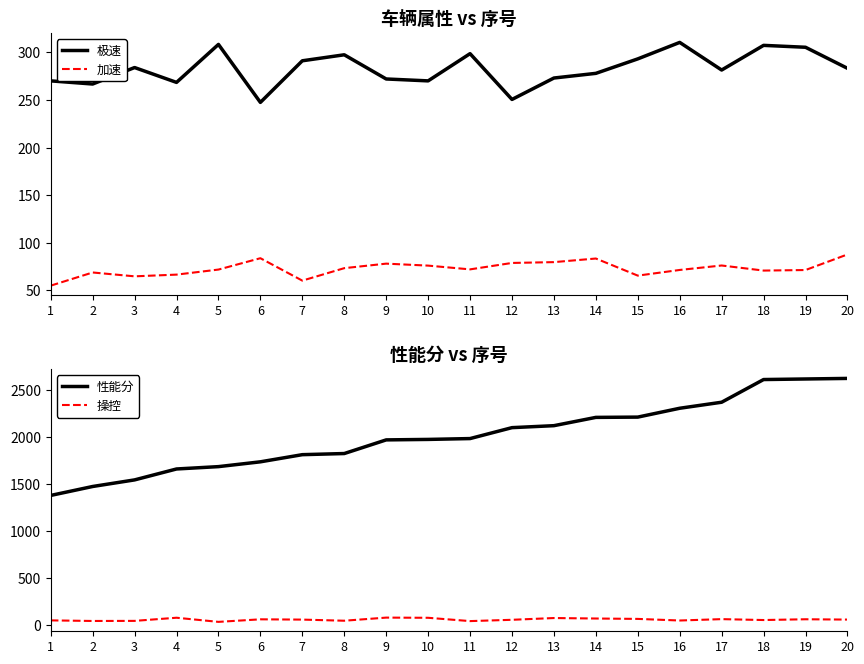

Where is the first local maximum for 极速?

3